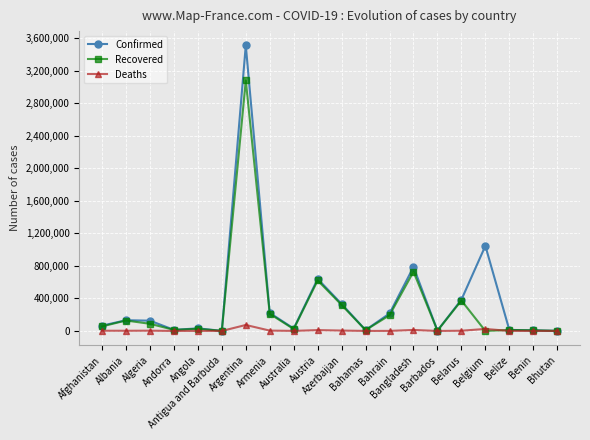

Rank the series by their maximum value, from highest to lowest.

Confirmed, Recovered, Deaths